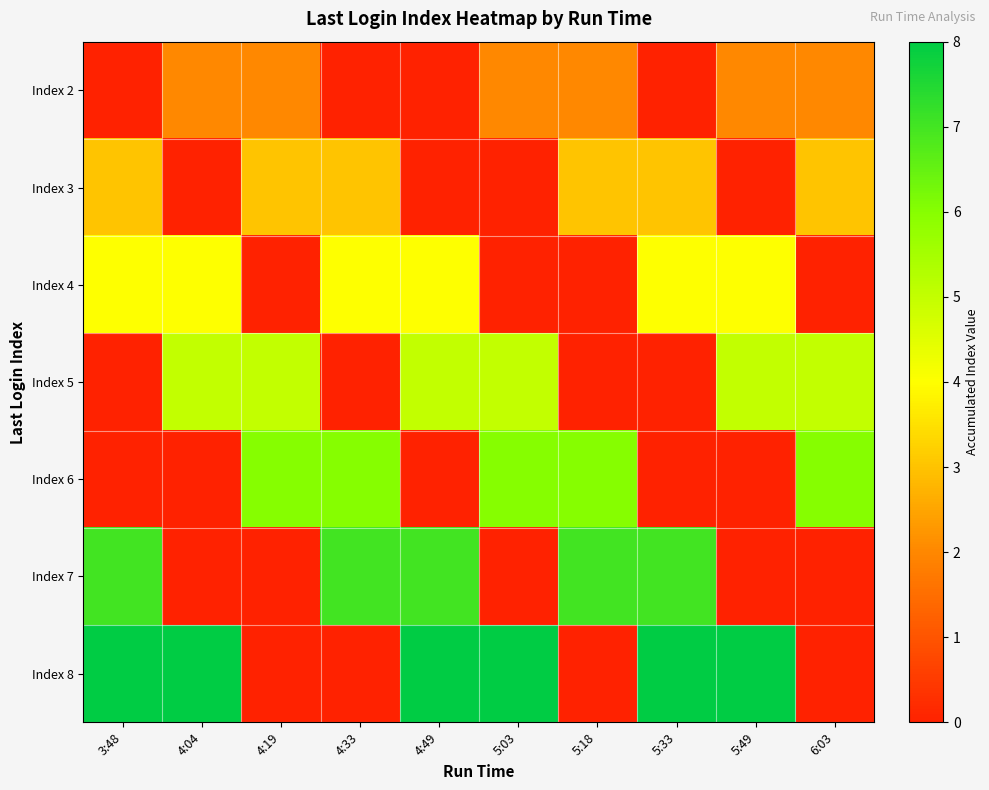

What is the difference between the highest and lowest values at 6:03?

6